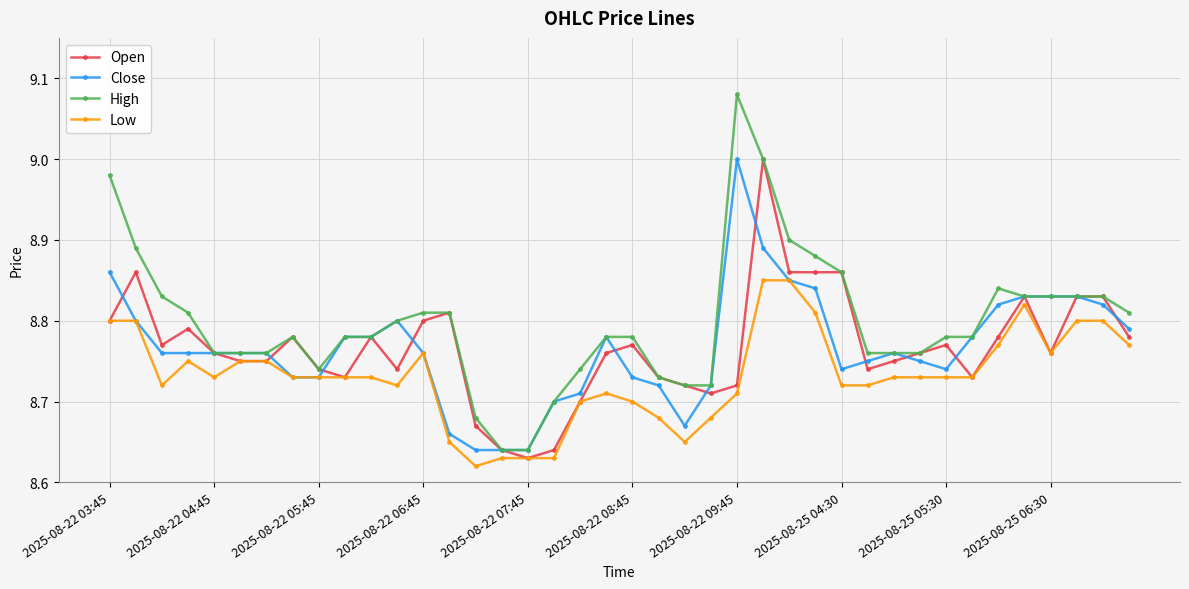

Does the chart display data point markers on the line(s)?

Yes